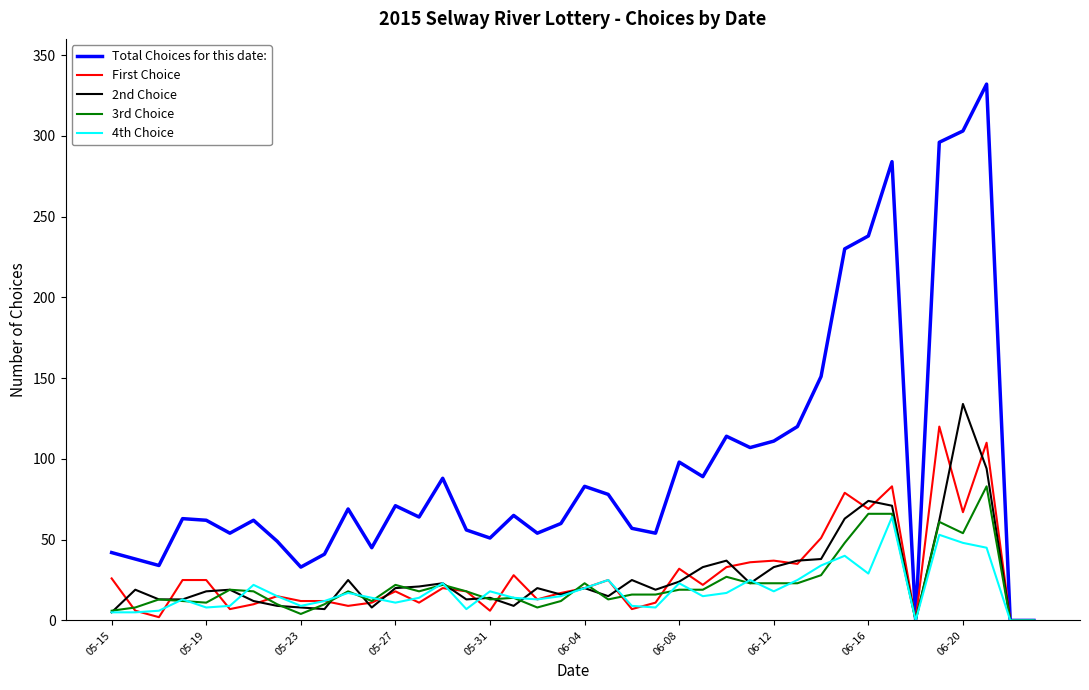

What is the greatest value displayed?

332